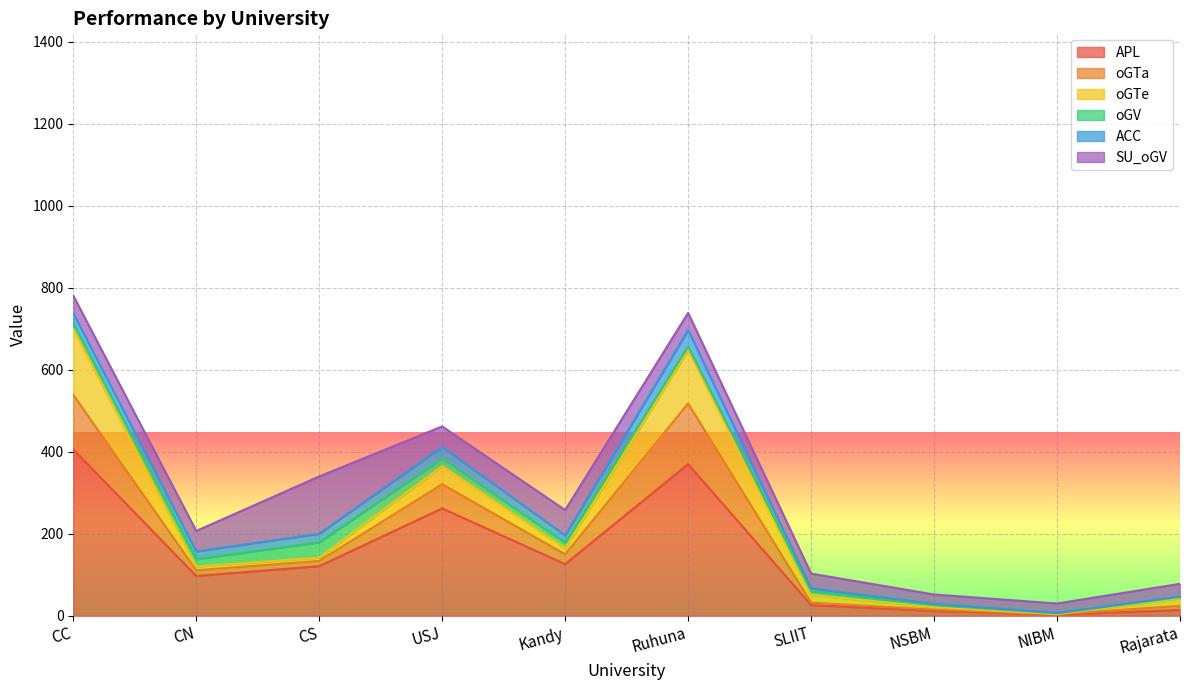

Rank the series by their maximum value, from highest to lowest.

APL, oGTe, oGTa, SU_oGV, ACC, oGV